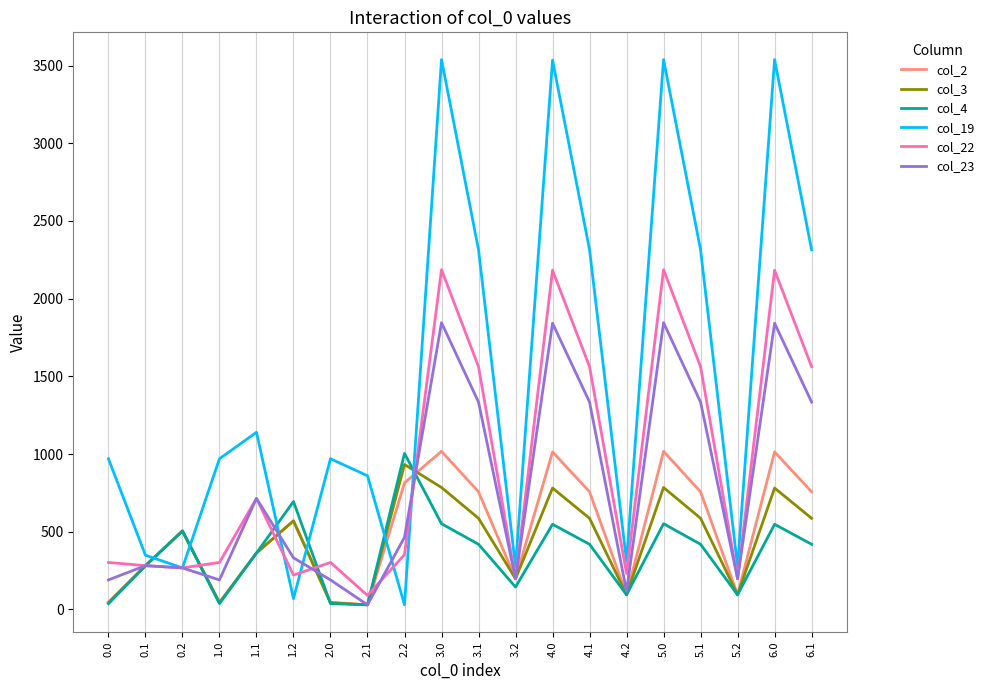

What position from the left is 0.1?

2